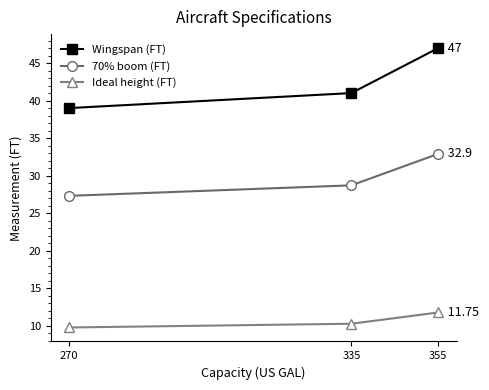

How many lines are shown in the chart?

3